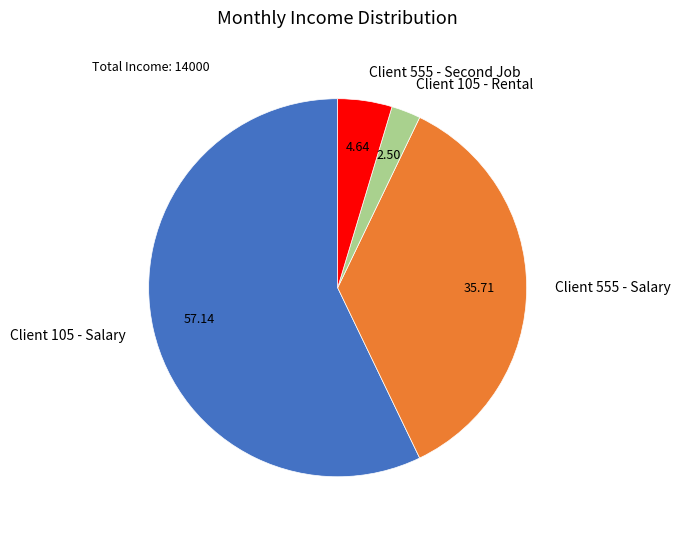

Rank the categories by value from lowest to highest.

Client 105 - Rental, Client 555 - Second Job, Client 555 - Salary, Client 105 - Salary